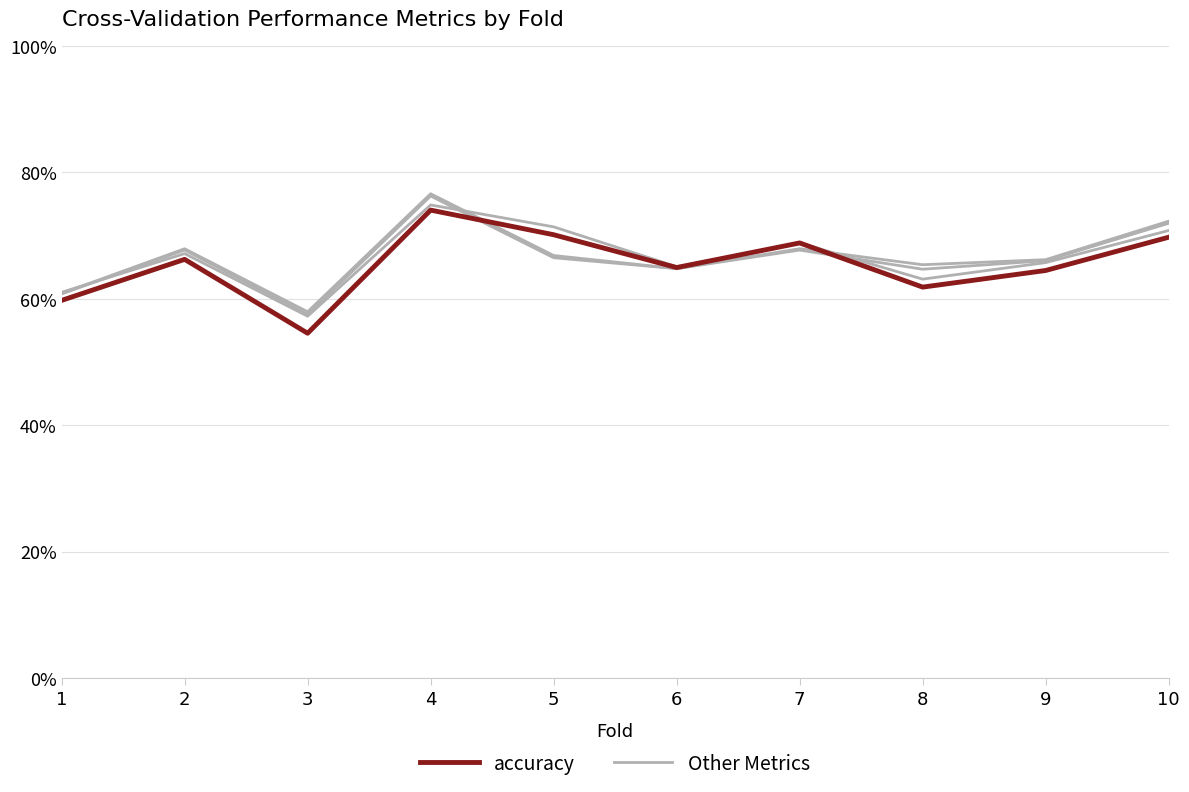

At how many categories does at least one series exceed 0?

10